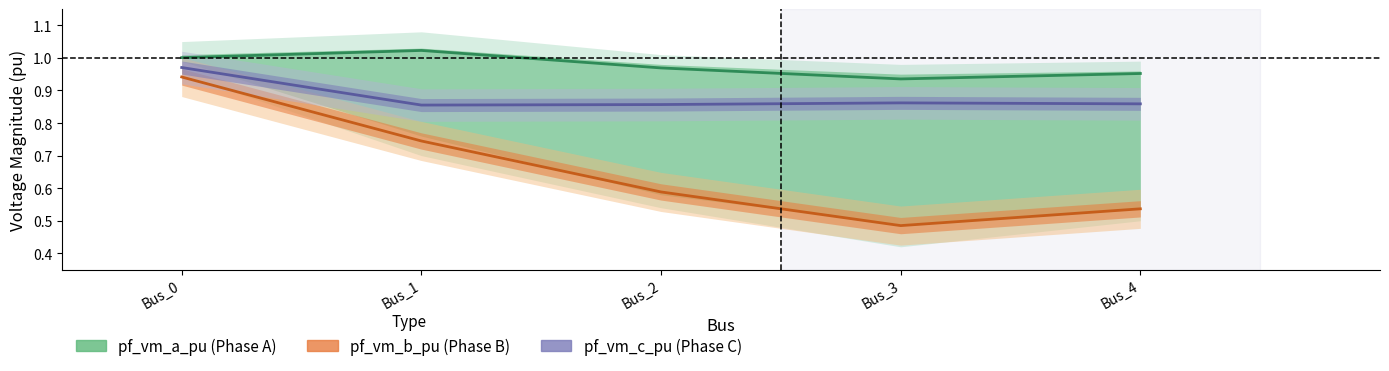

Rank the series at Bus_1 from highest to lowest value.

pf_vm_a_pu, pf_vm_c_pu, pf_vm_b_pu